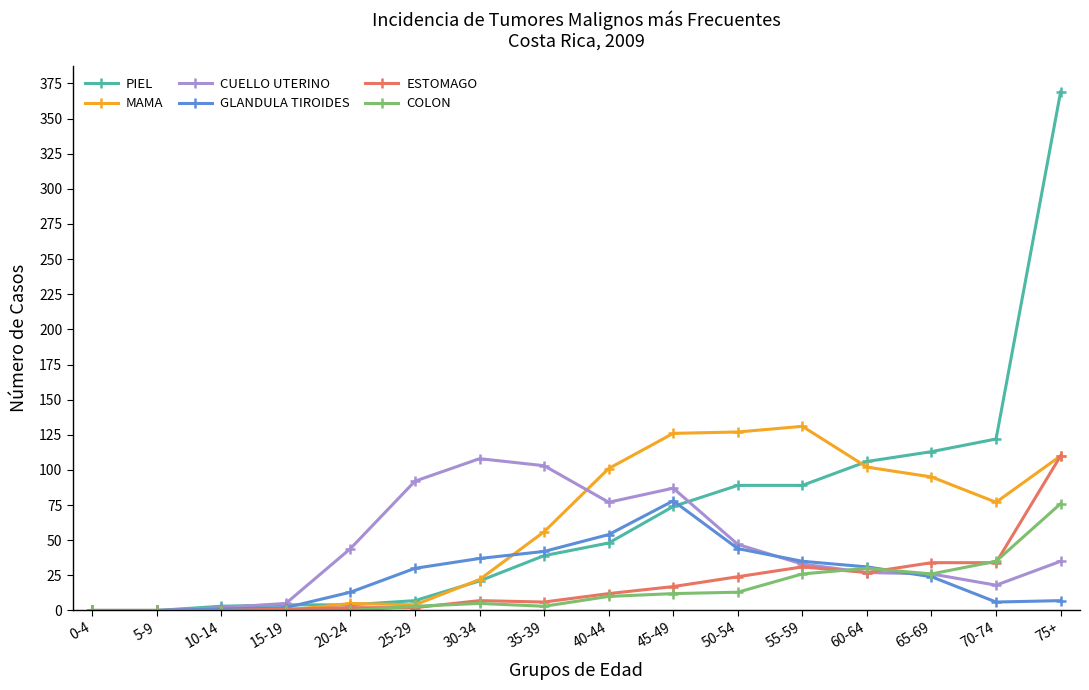

True or false: CUELLO UTERINO has a value of 22 at 20-24.

False